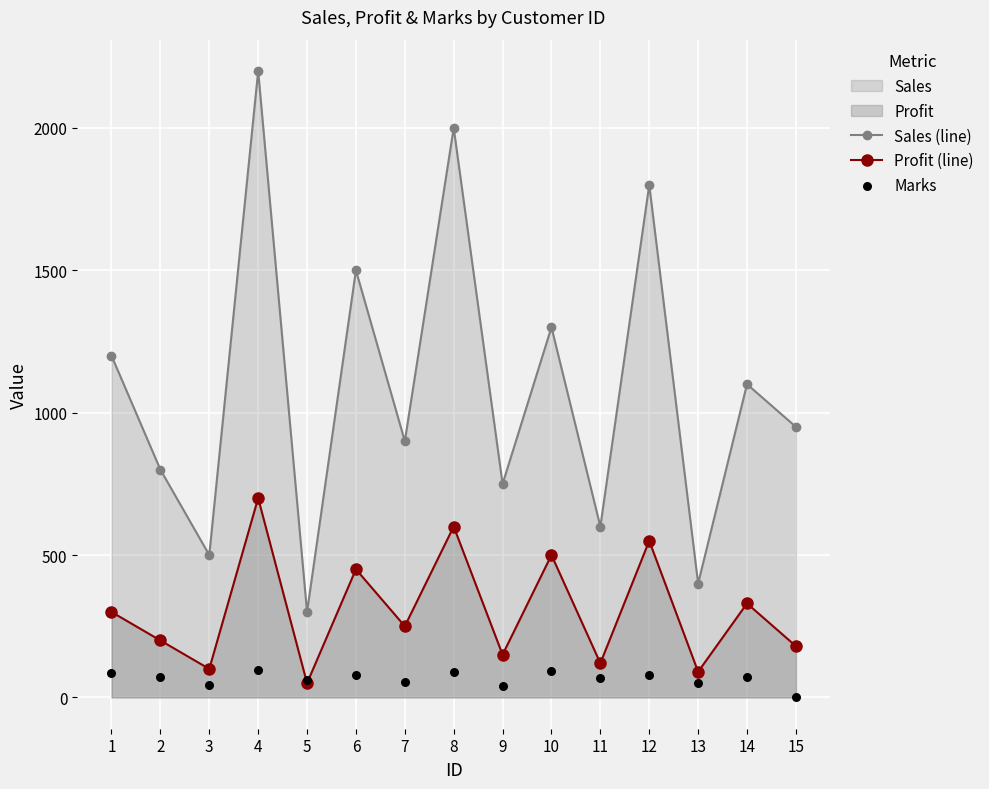

Is the value of Sales (line) at 8 greater than the value of Profit (line) at 13?

Yes